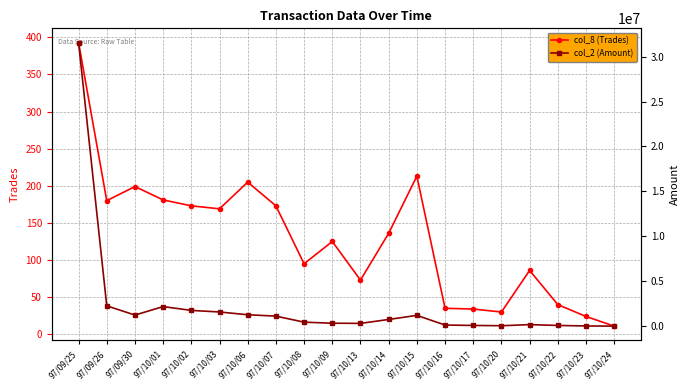

What is the label of the 15th point from the right?

97/10/03